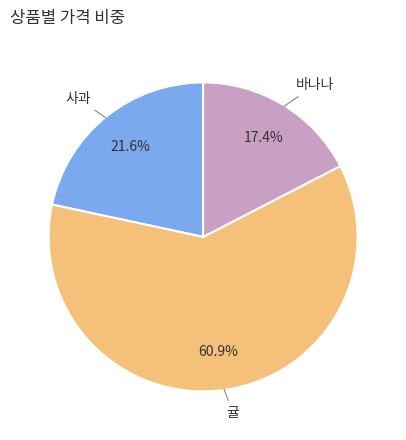

Is there a majority slice in this chart?

Yes